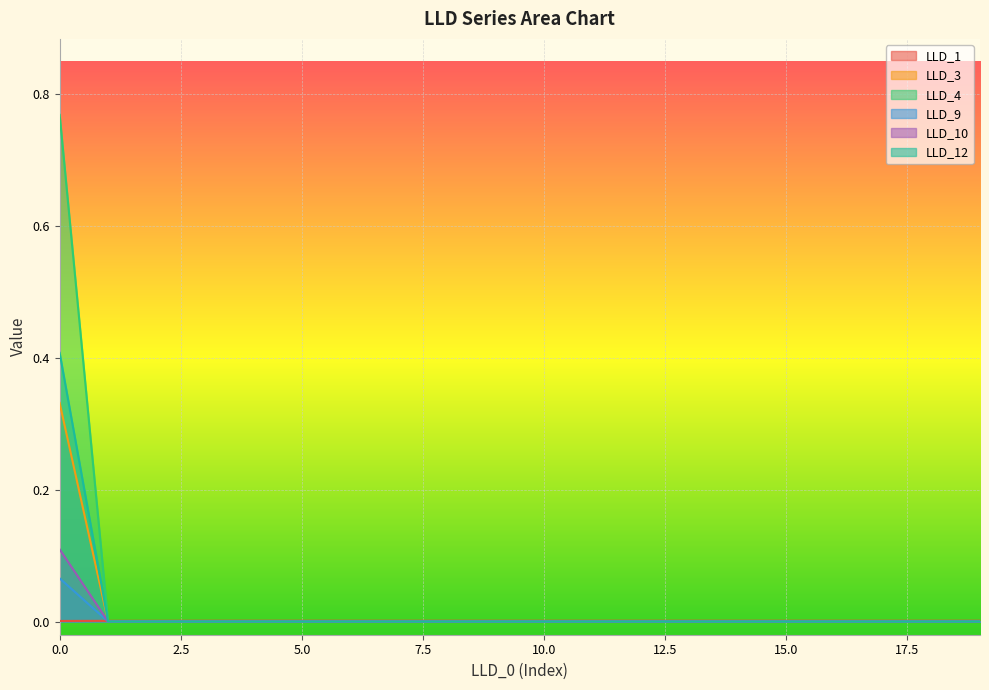

At 8, list the series in order from smallest to largest.

LLD_3, LLD_4, LLD_9, LLD_10, LLD_12, LLD_1